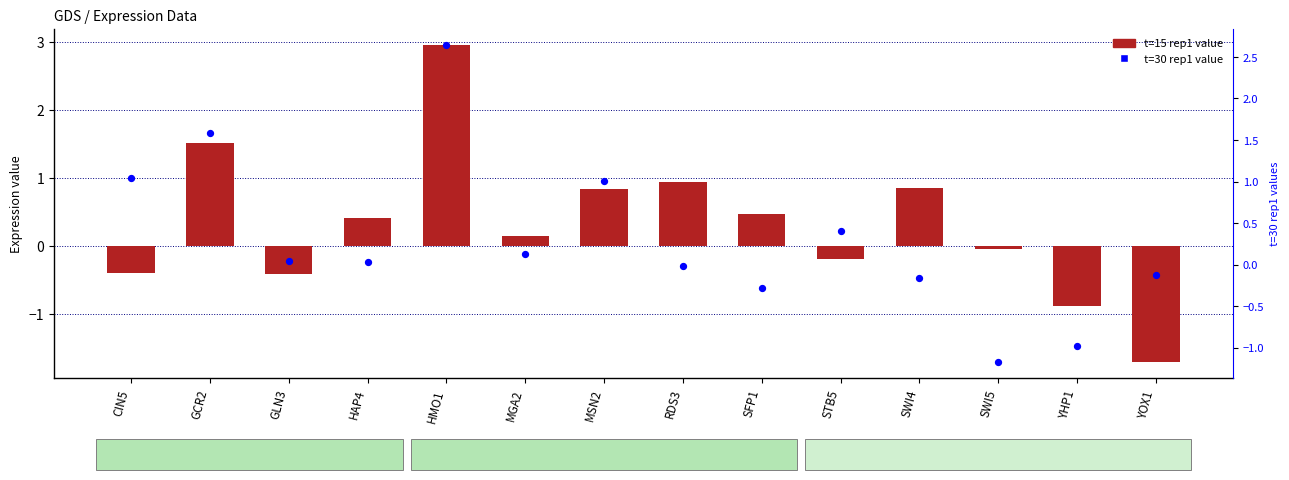

Which series has the largest total across all categories?

t=15 rep1